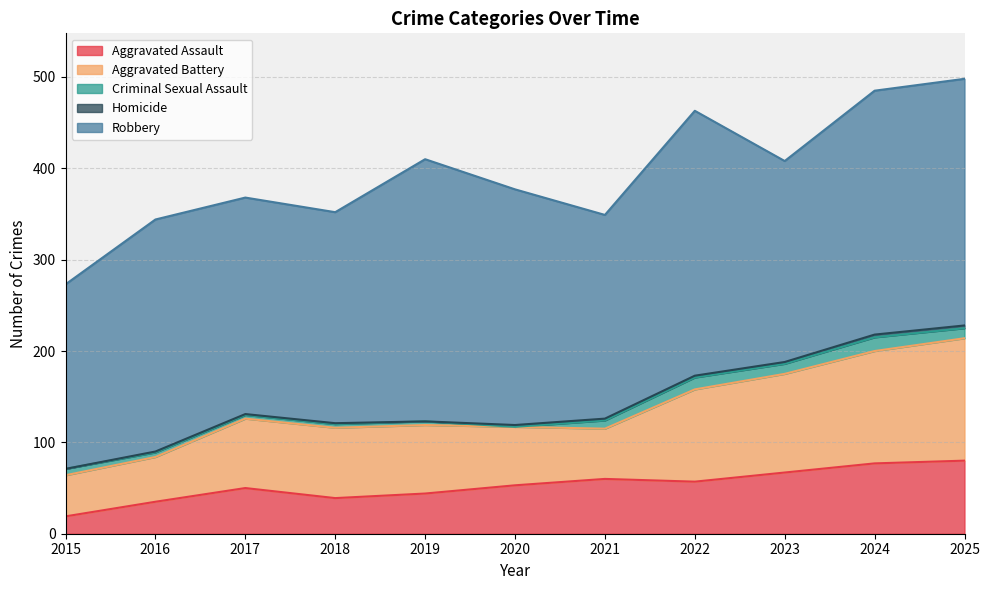

How many values in the Robbery series exceed 254?

5